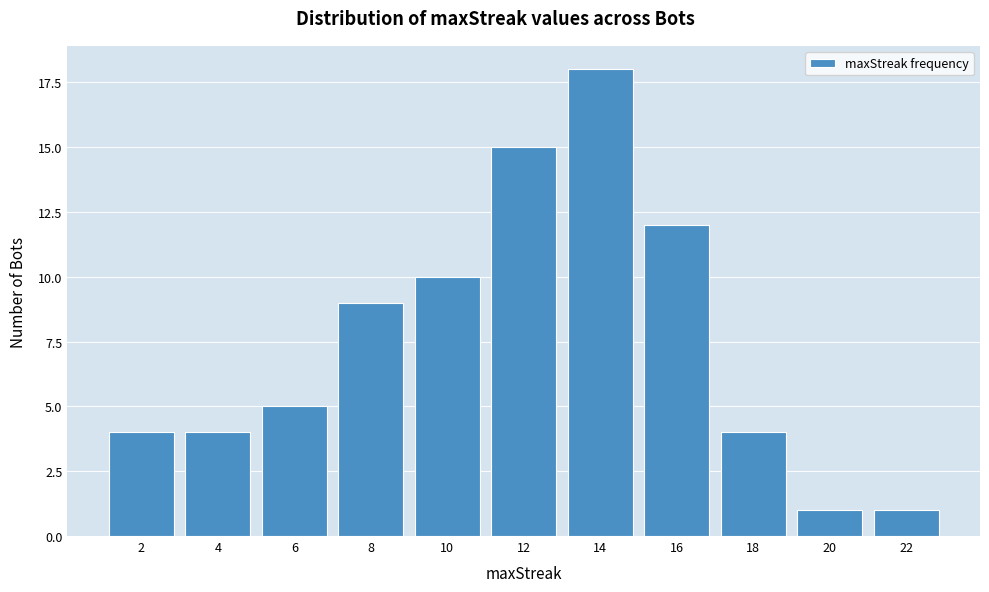

Reading right to left, list all the values displayed in this chart.

22=1	20=1	18=4	16=12	14=18	12=15	10=10	8=9	6=5	4=4	2=4